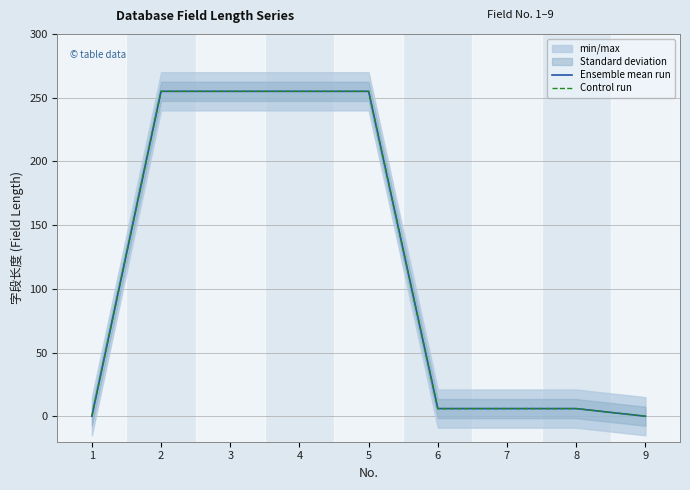

How many lines are shown in the chart?

2